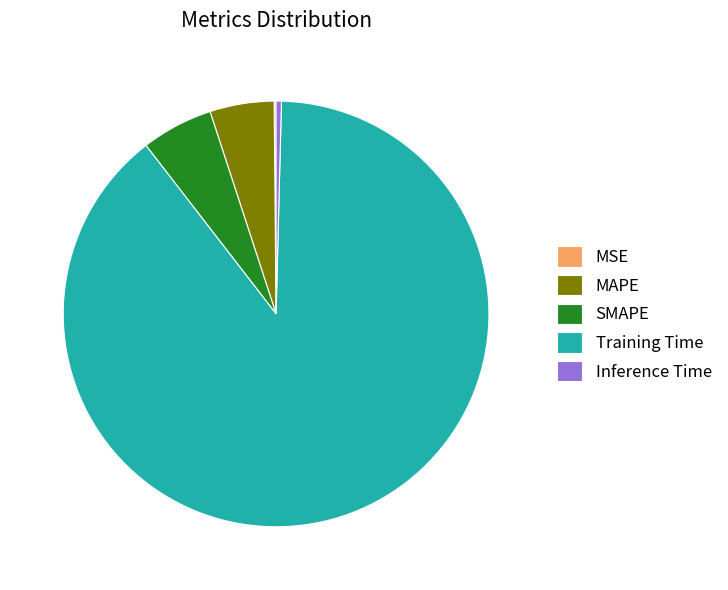

What is the largest slice in the pie chart?

Training Time